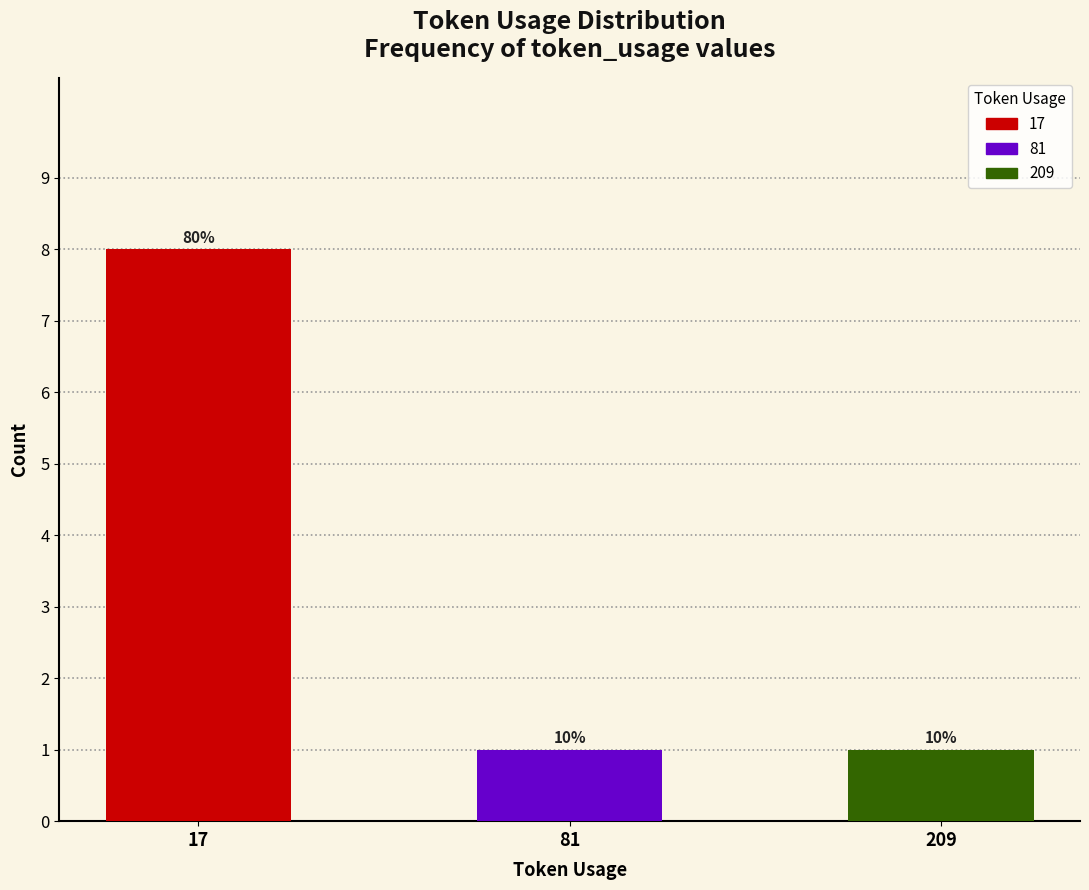

True or false: the data shows 1 at 81.

False